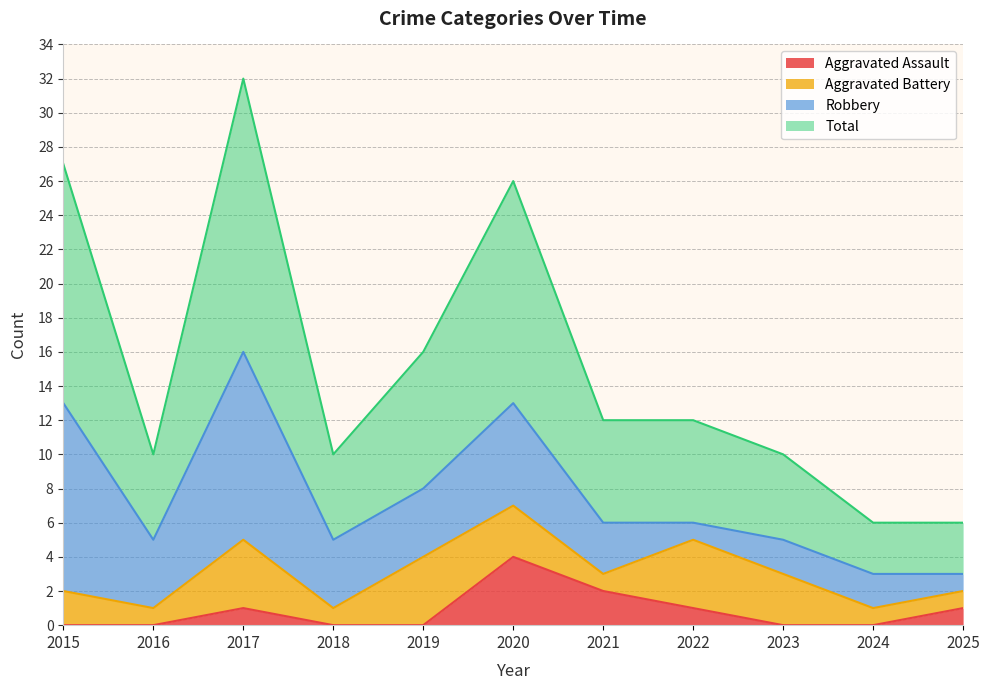

At which label does Aggravated Assault reach its minimum?

2015